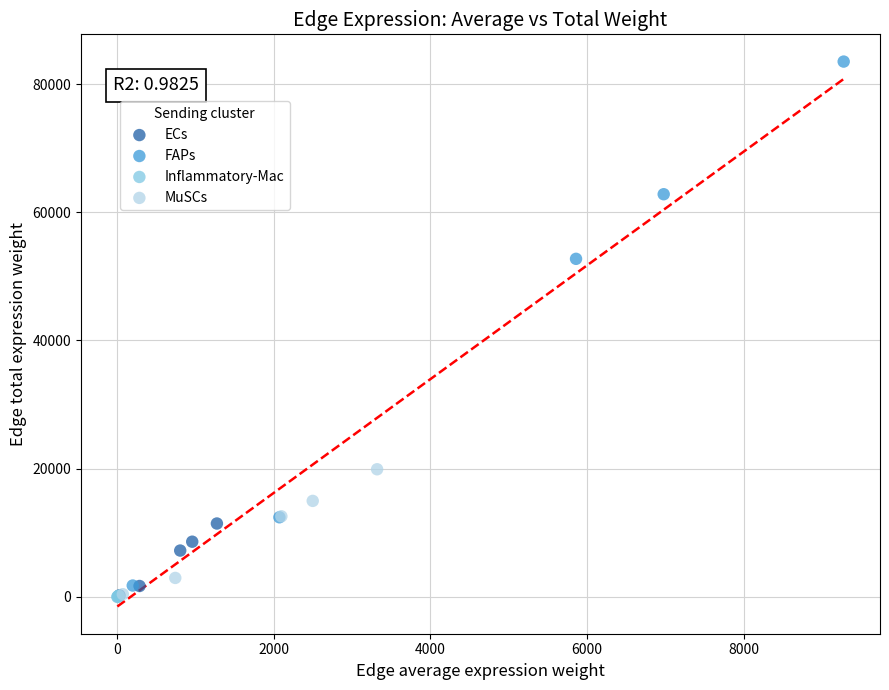

Which series contains the highest Y value?

FAPs